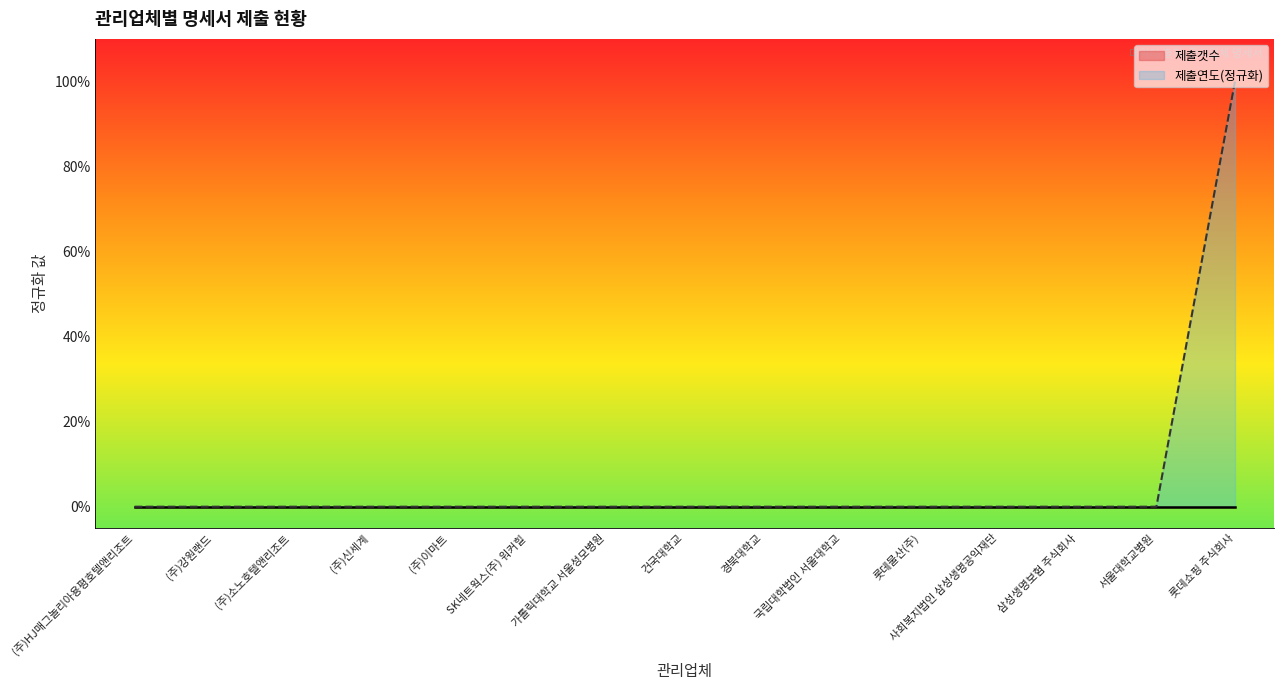

How many data points are above 0?

1